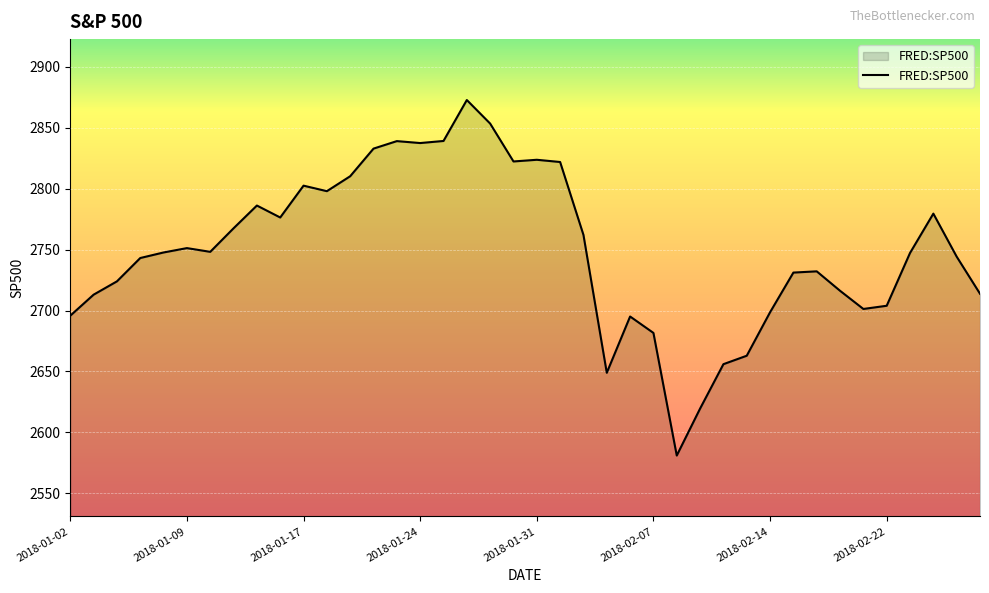

What is the maximum value shown in the chart?

2872.9